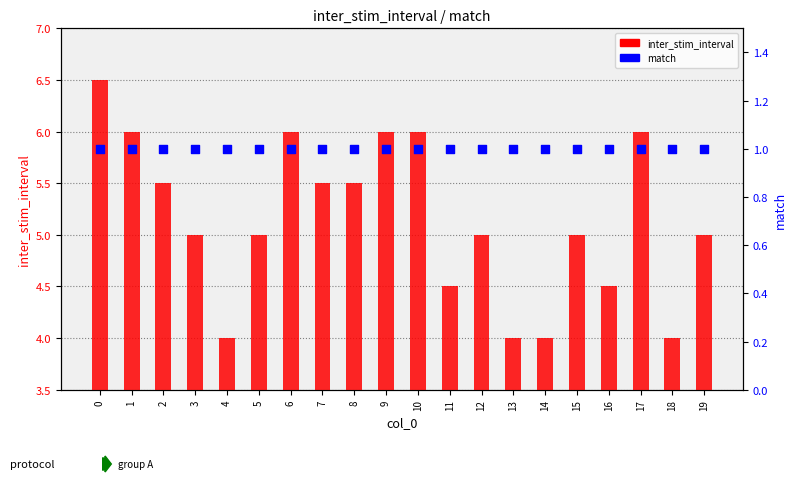

What is the total value across all series at 4?

5.0